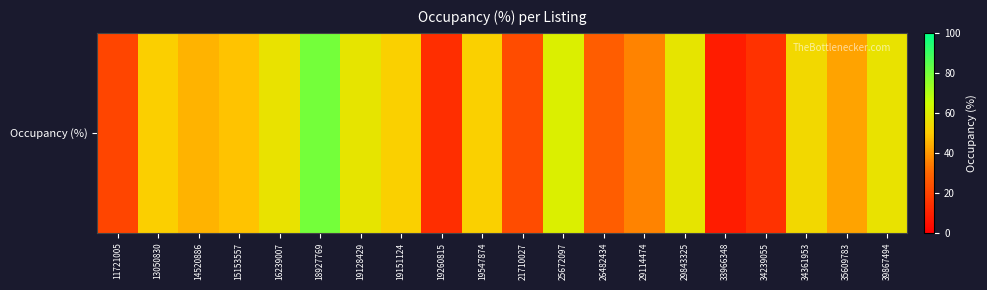

List the labels in order of value, smallest first.

33966348, 19260815, 34239055, 11721005, 21710027, 26482434, 29114474, 35609783, 14520886, 15153557, 13050830, 19547874, 19151124, 34361953, 39867494, 16239007, 29843325, 19128429, 25672097, 18927769